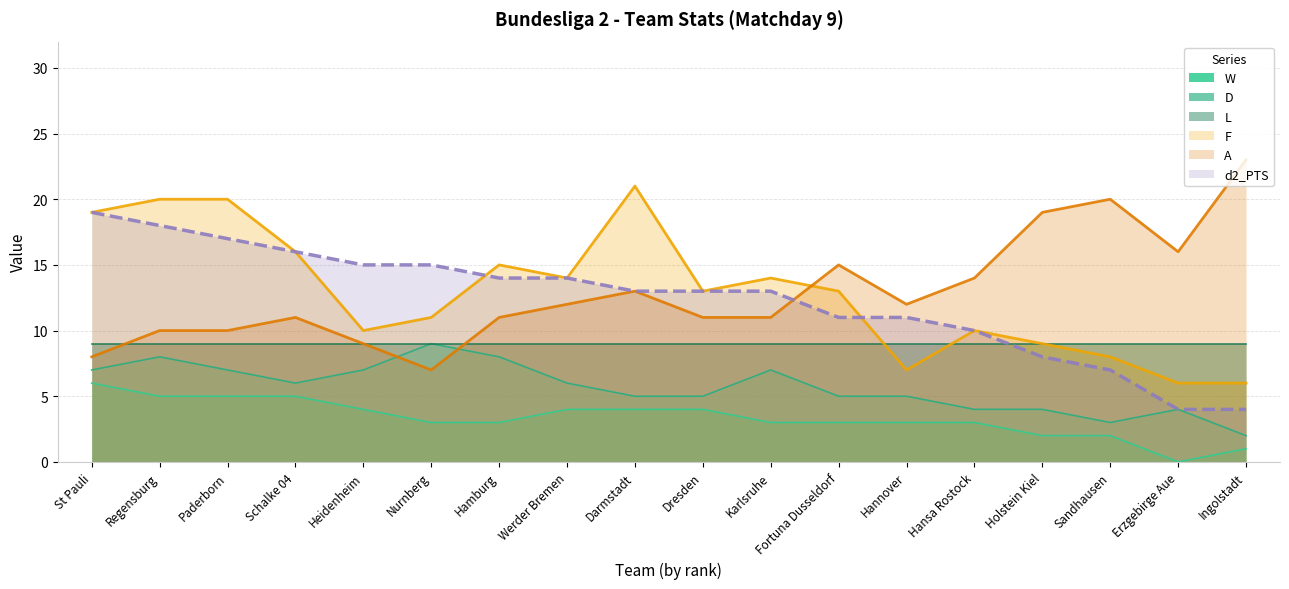

Is it true that d2_PTS equals 13 at Darmstadt?

True